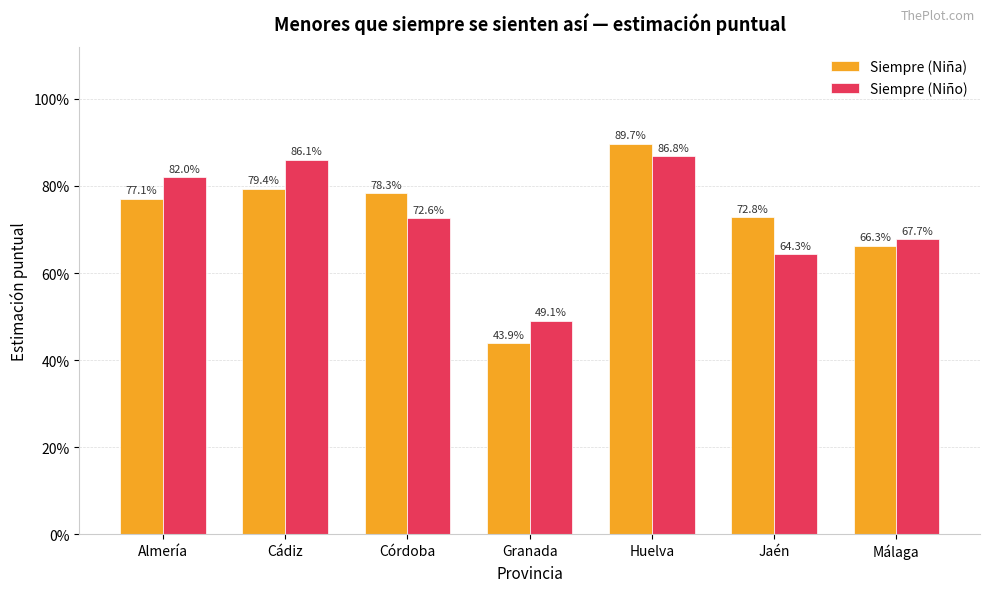

What are all the series names shown in the legend?

Siempre (Niña), Siempre (Niño)